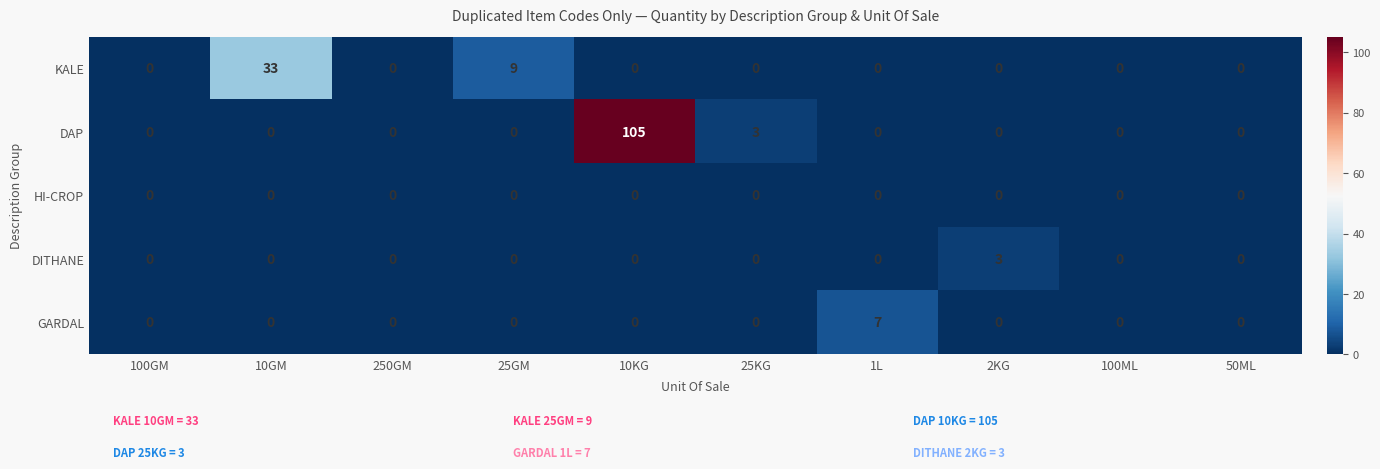

Which series changed the most between 100GM and 25GM?

KALE